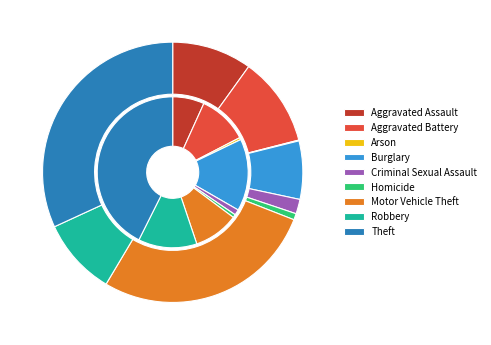

Does Aggravated Assault represent more than half of the total?

No